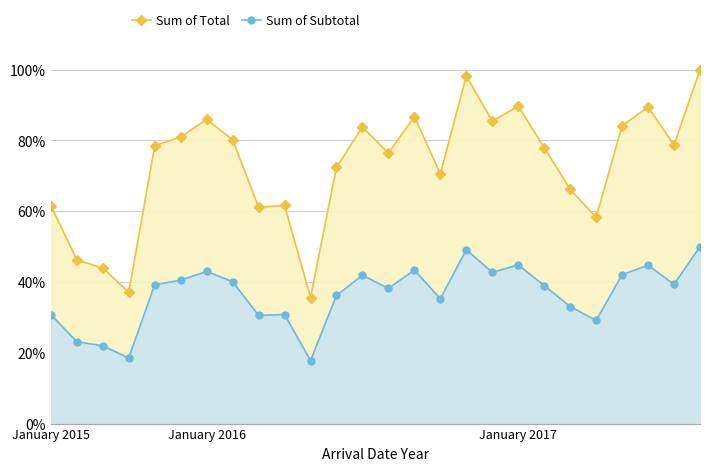

What is the difference between the Sum of Subtotal values at 9 and 18?

14.0